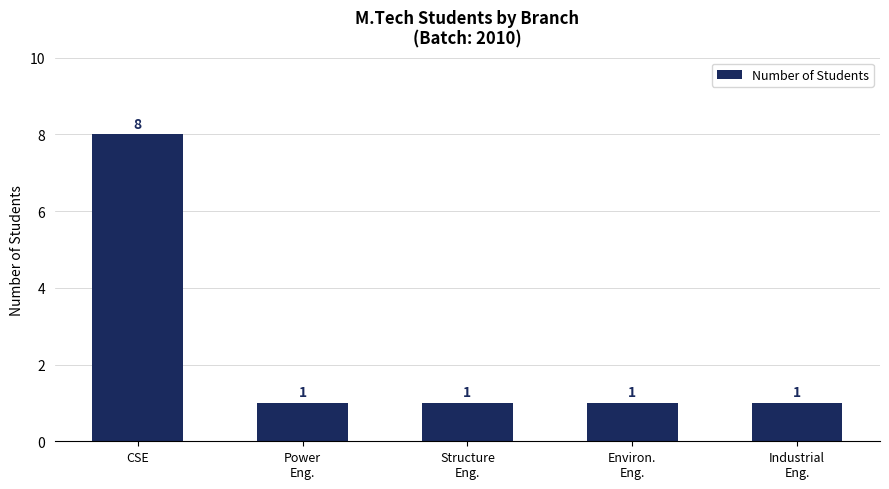

Which has a higher value, CSE or Industrial
Eng.?

CSE